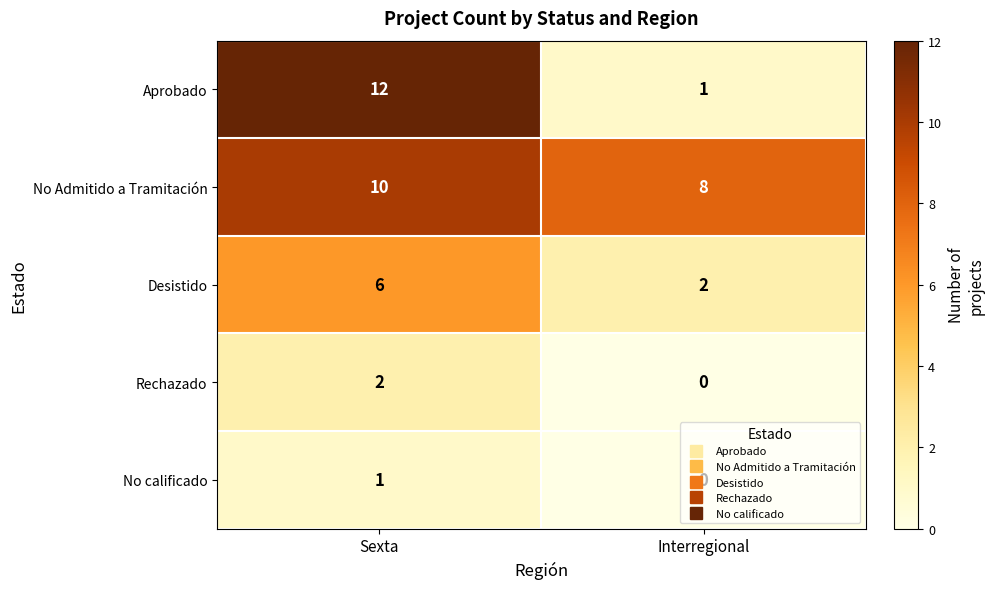

Which series has the largest total across all categories?

No Admitido a Tramitación